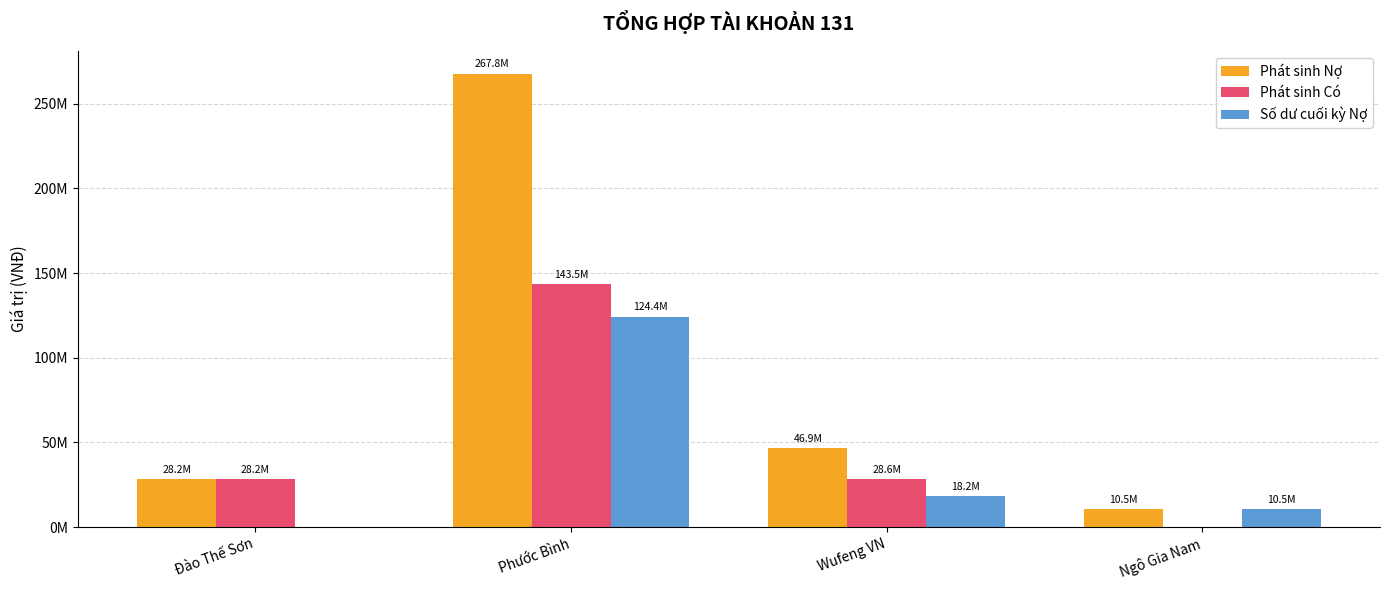

Are the bars grouped side by side (vs. stacked)?

Yes